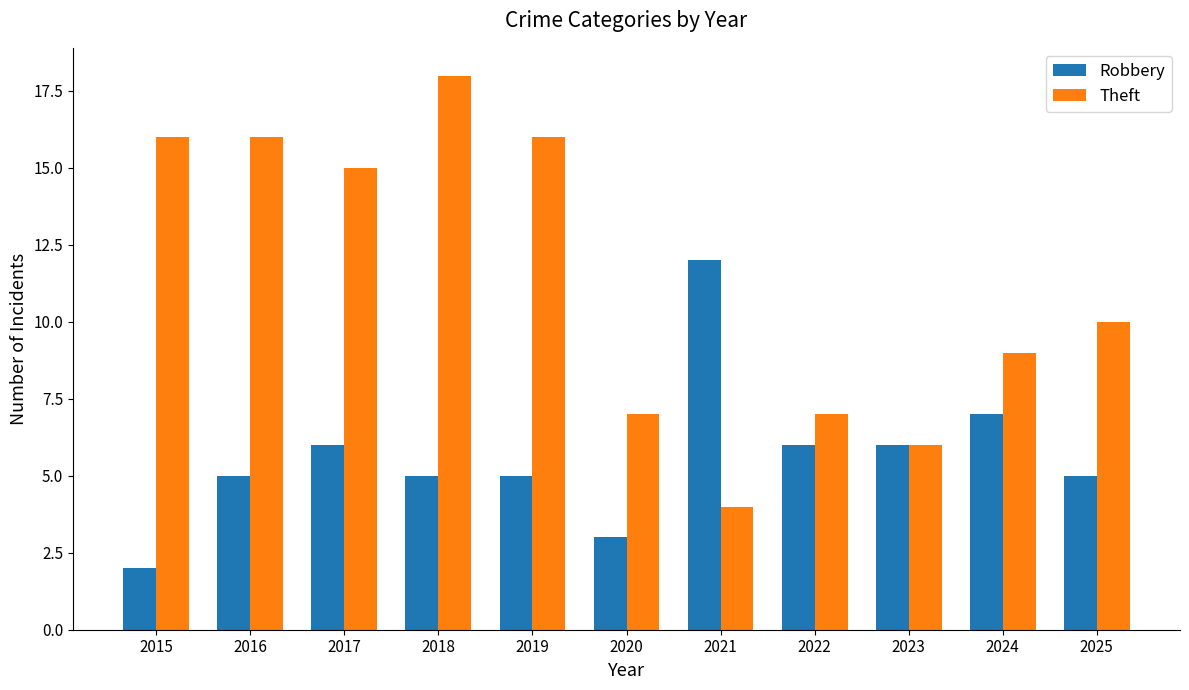

Which series changed the most between 2021 and 2023?

Robbery